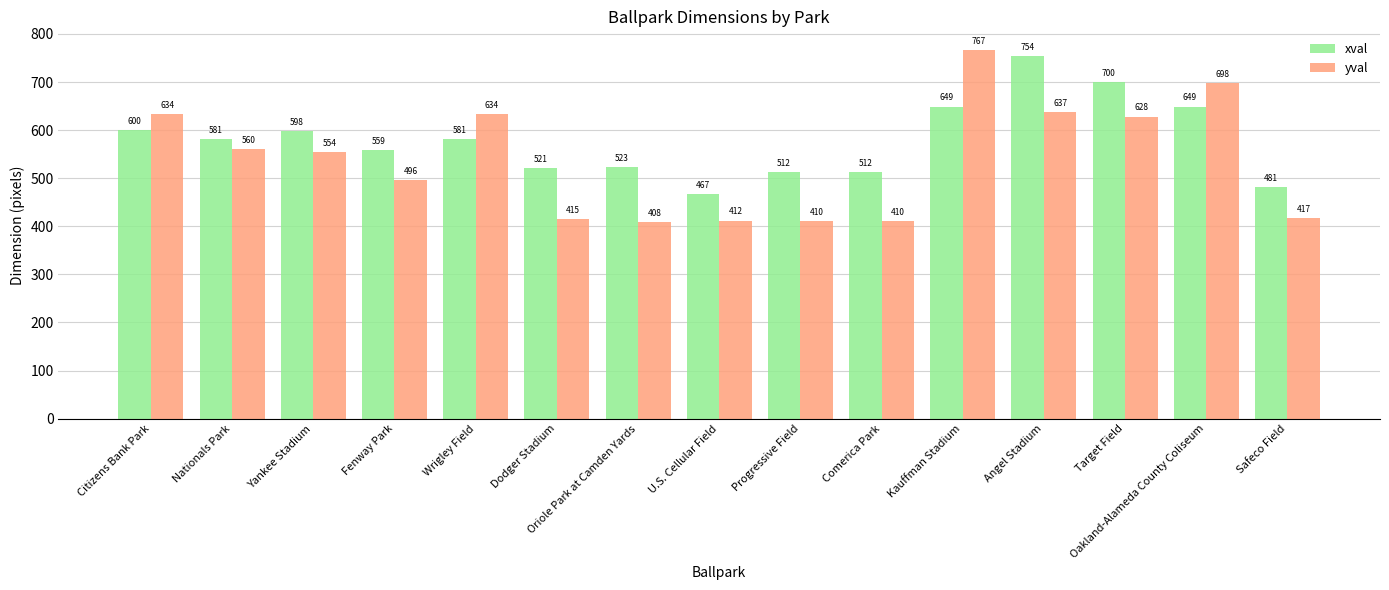

What is the difference between the highest and lowest values at Fenway Park?

63